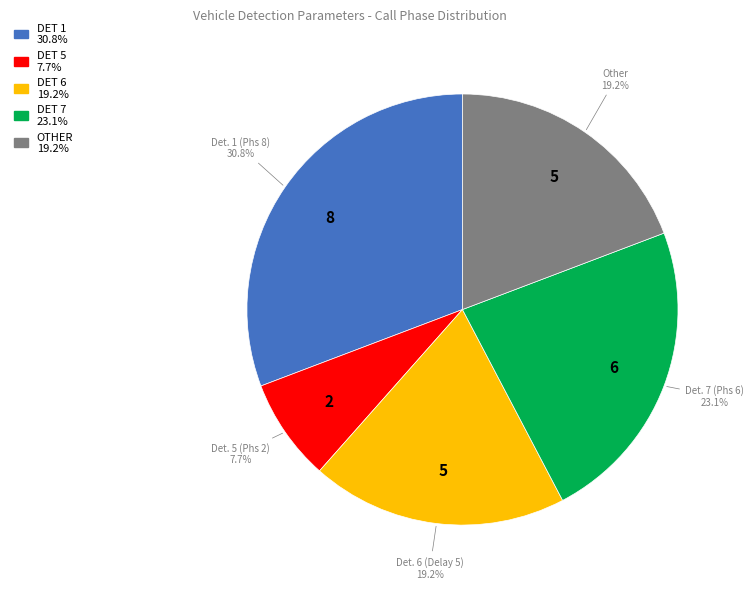

To the nearest percent, what is the difference between the largest and smallest slice percentages?

23%